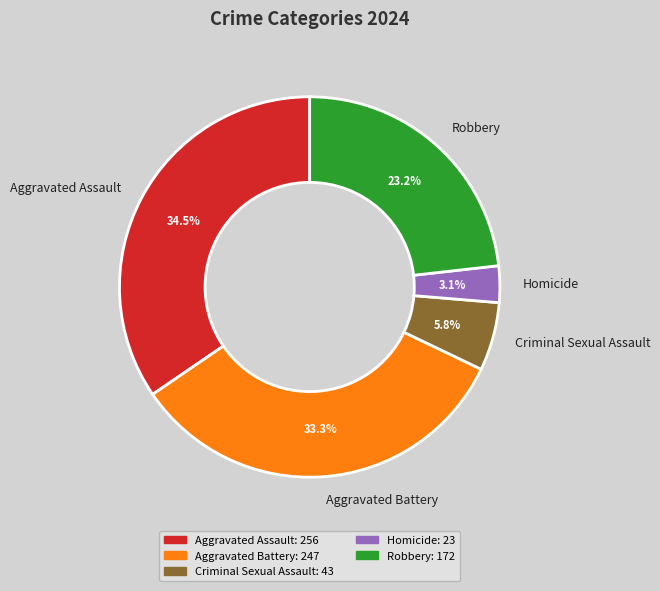

True or false: Aggravated Assault accounts for 43% of the total.

False